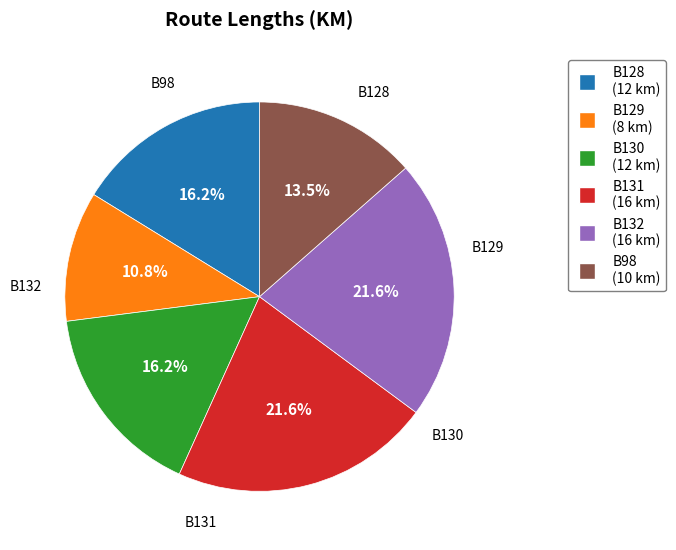

To the nearest percent, what is the combined percentage of B128 and B98?

30%